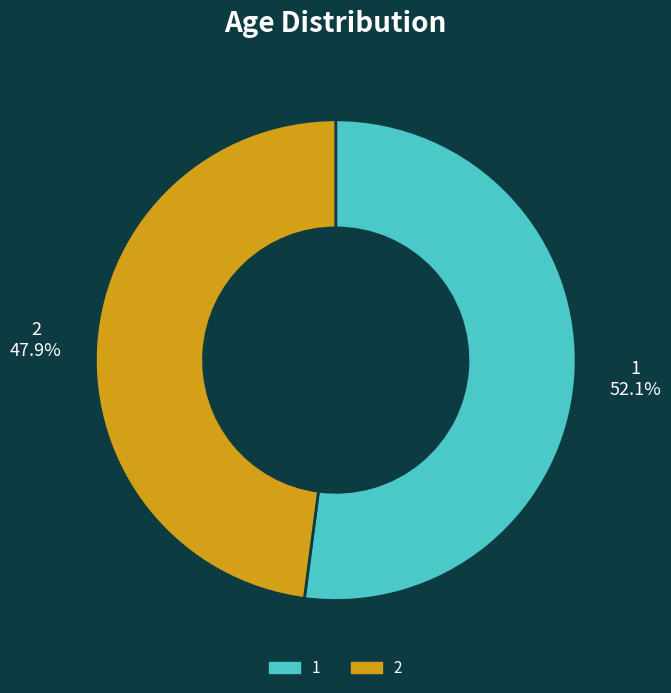

What is the smallest slice in the pie chart?

2